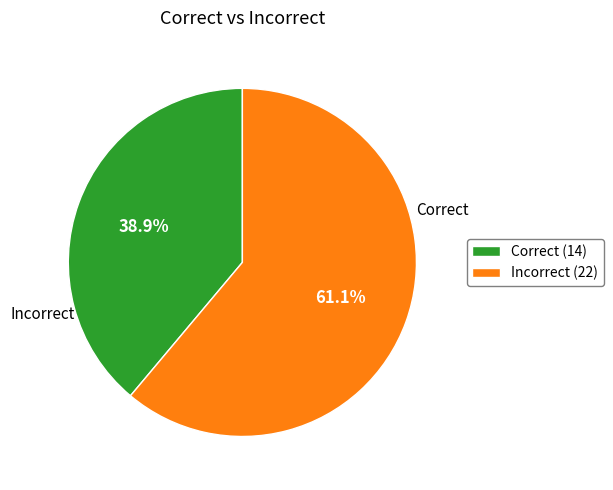

Count the number of slices in the pie.

2